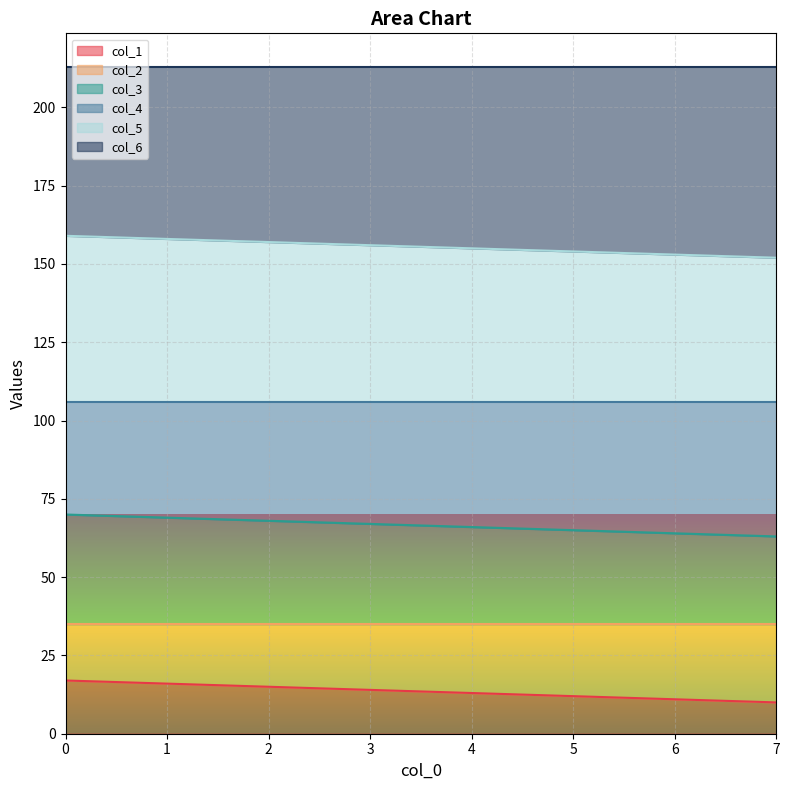

What is the sum of all col_1 values?

108